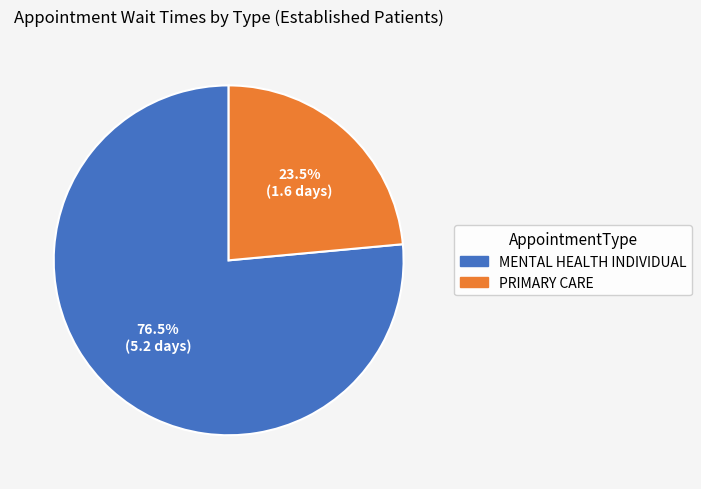

Count the number of slices in the pie.

2